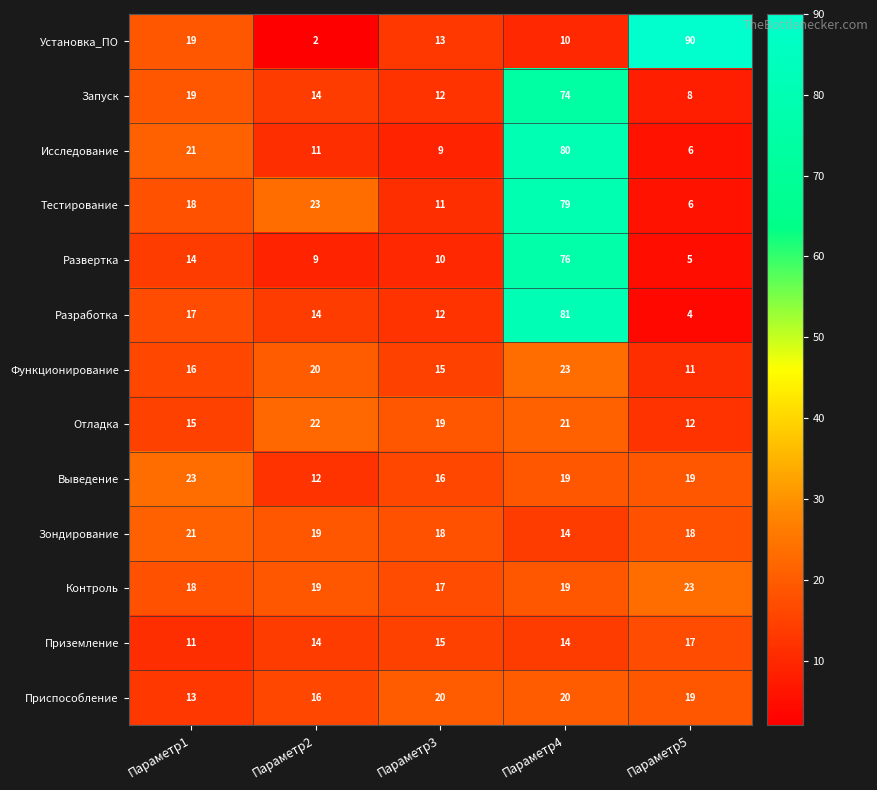

What is the total value across all series at Параметр5?

238